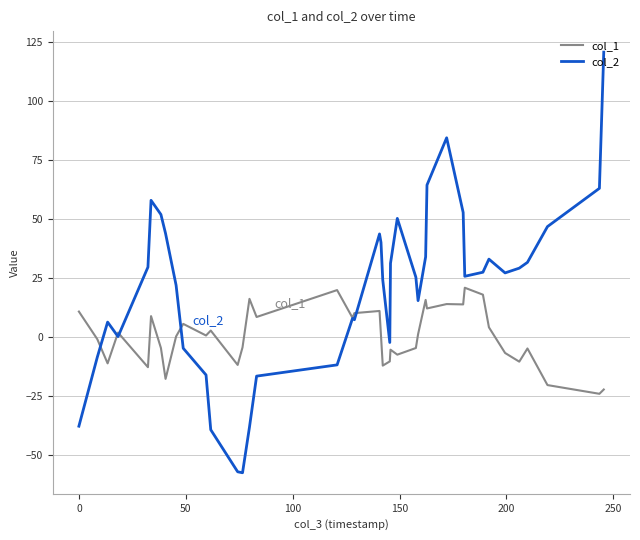

What is the minimum value shown in the chart?

-57.4